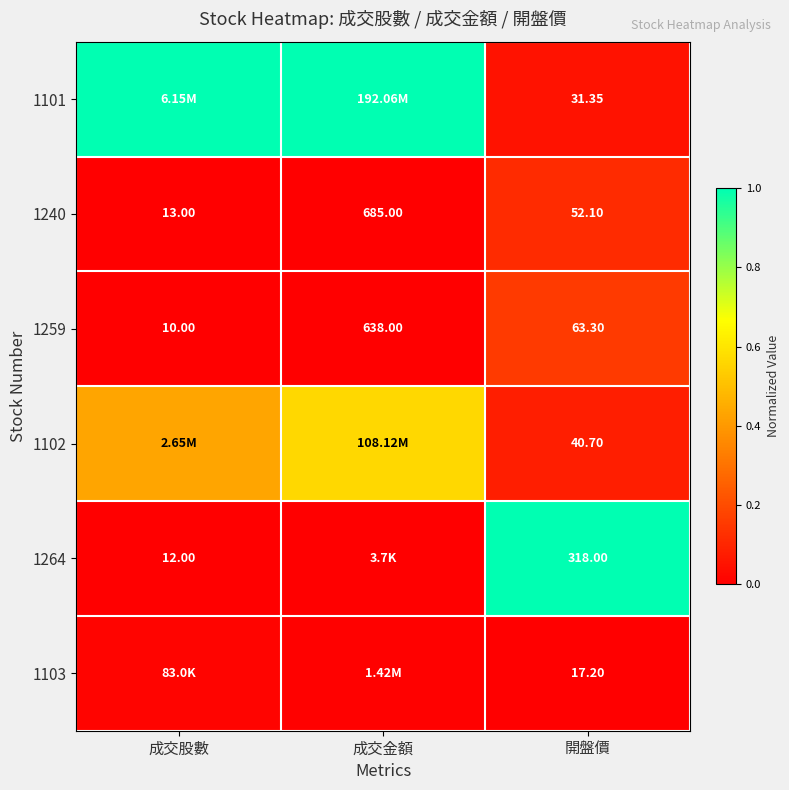

At which label is 1240 closest to 349?

開盤價